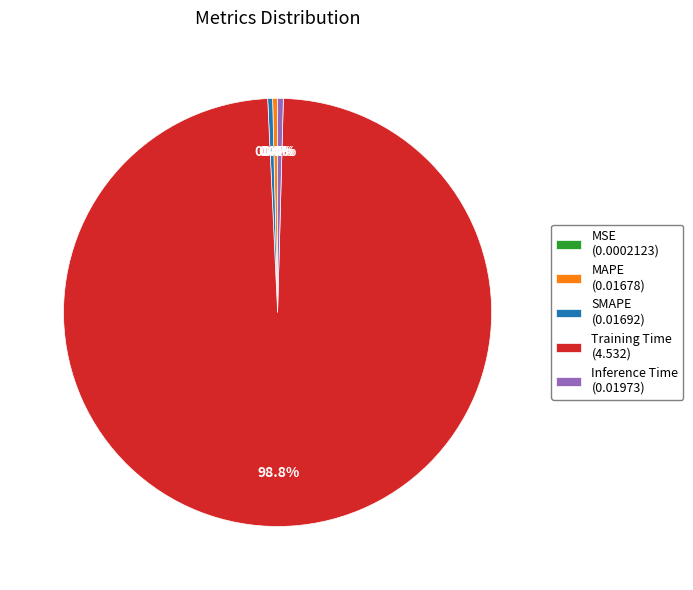

Between Inference Time (0.01973) and Training Time (4.532), which is larger?

Training Time (4.532)